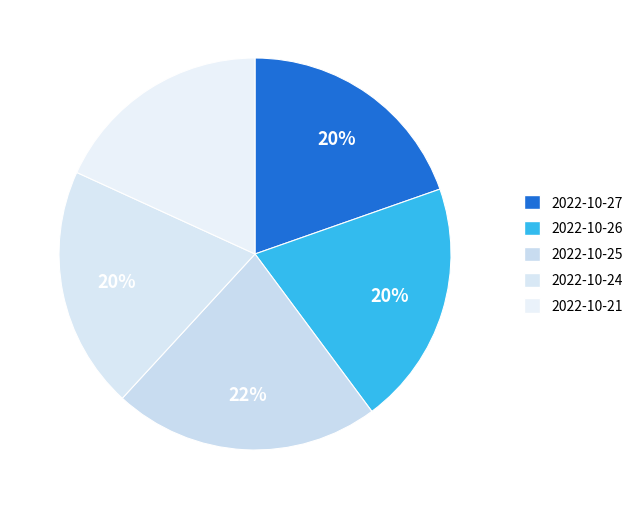

Which slice is the largest?

2022-10-25